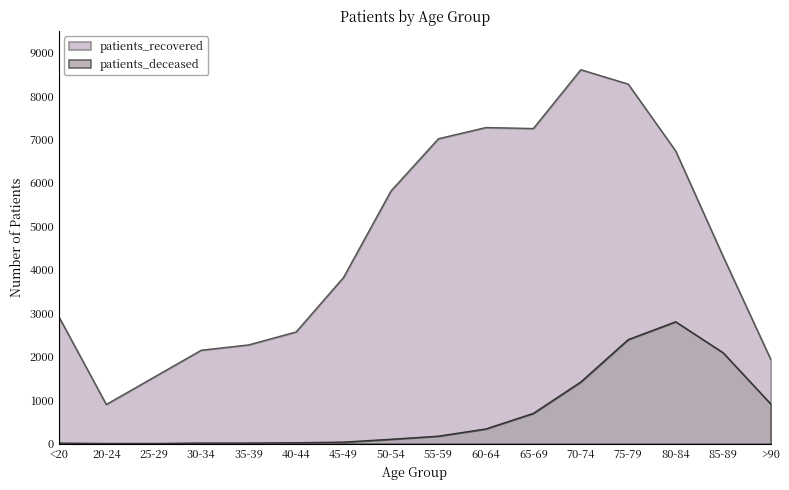

Where is patients_recovered nearest to the value 4752?

85-89